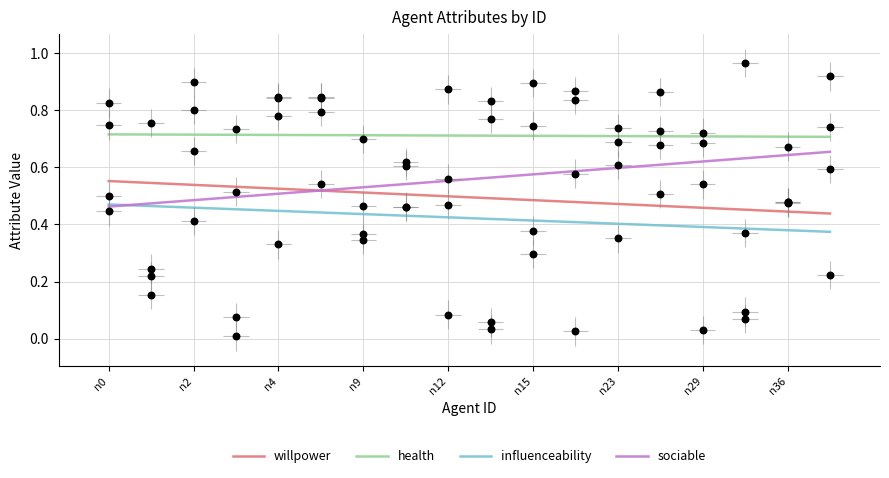

What are all the series names shown in the legend?

willpower, health, influenceability, sociable